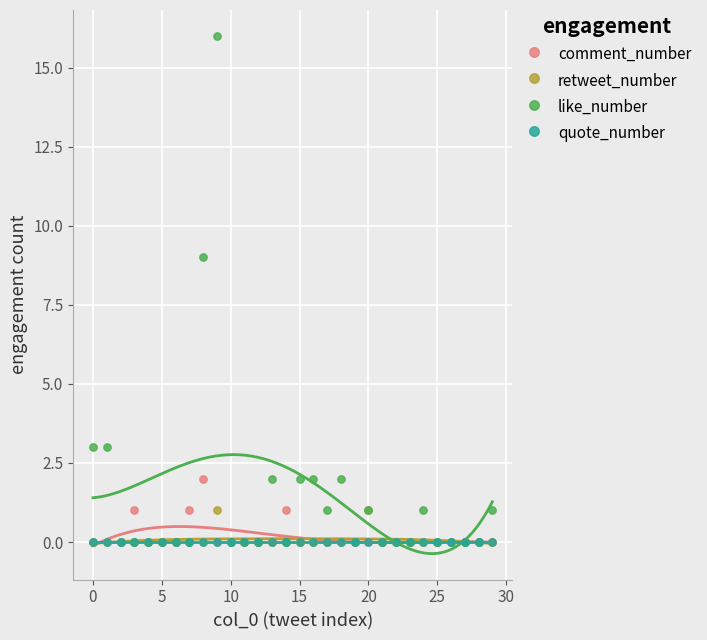

Across all series, what Y value is closest to 8?

9